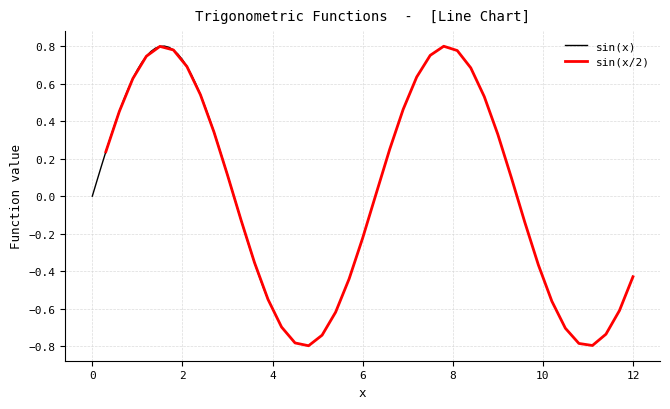

True or false: sin(x) has more than 2 interior local peaks.

False